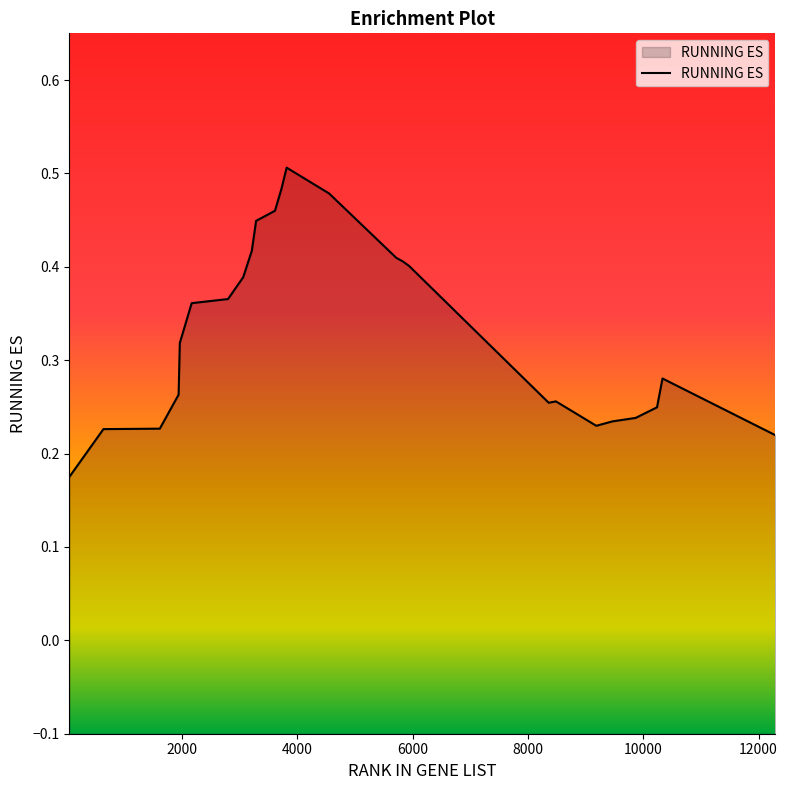

What is the difference between the second highest and minimum values?

0.3